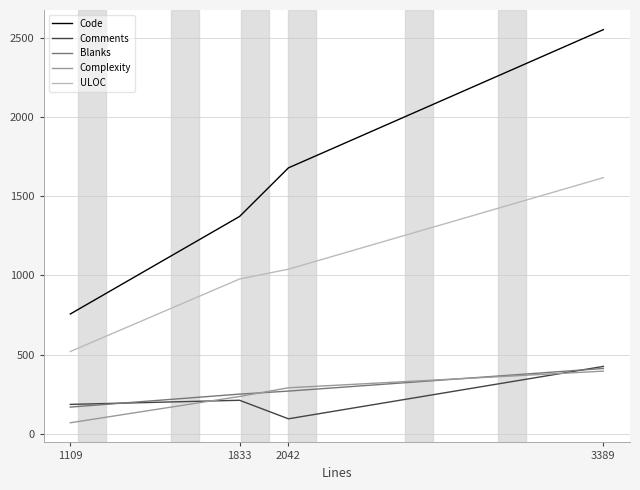

Is it true that Complexity equals 69 at 1109?

True